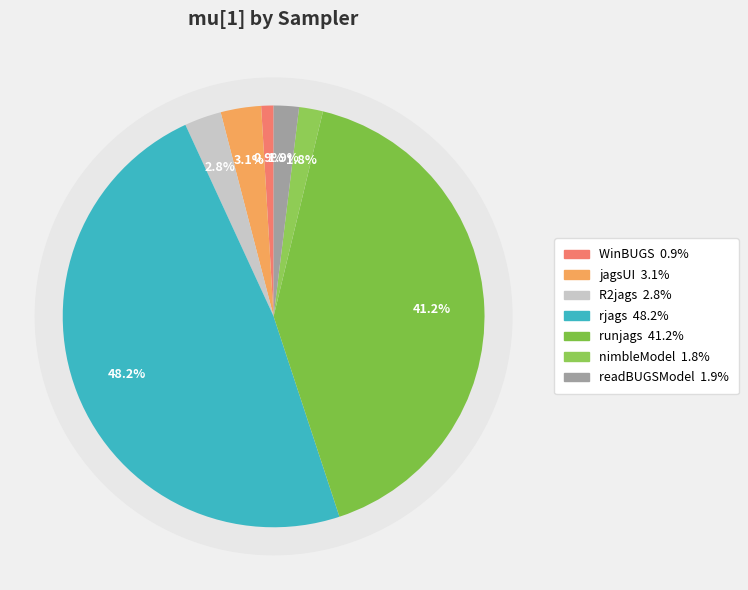

To the nearest percent, what percentage of the pie is readBUGSModel?

2%